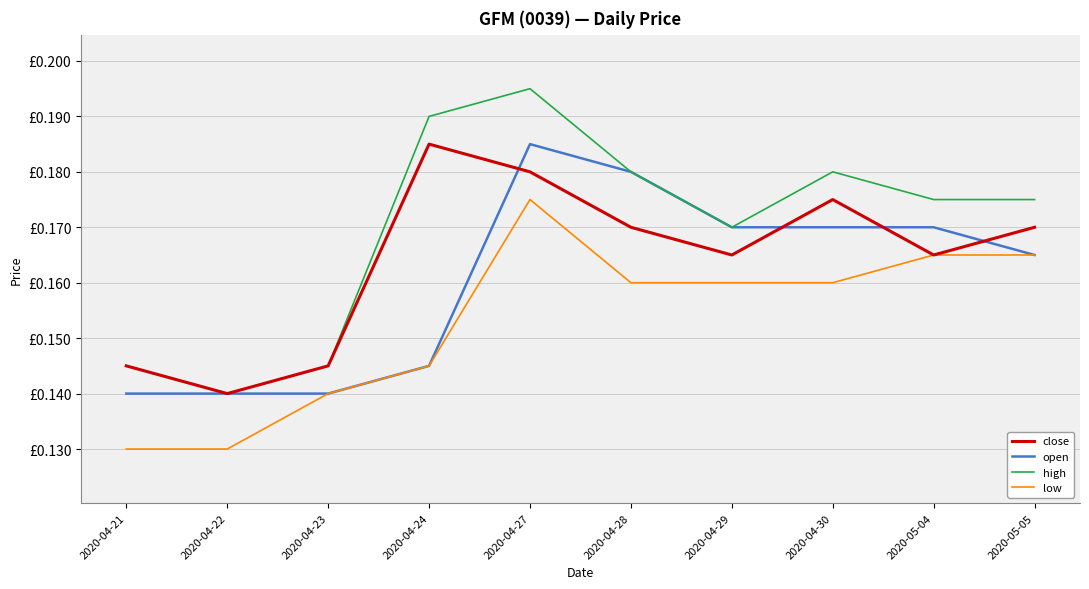

Which label corresponds to the largest value in the chart?

2020-04-27